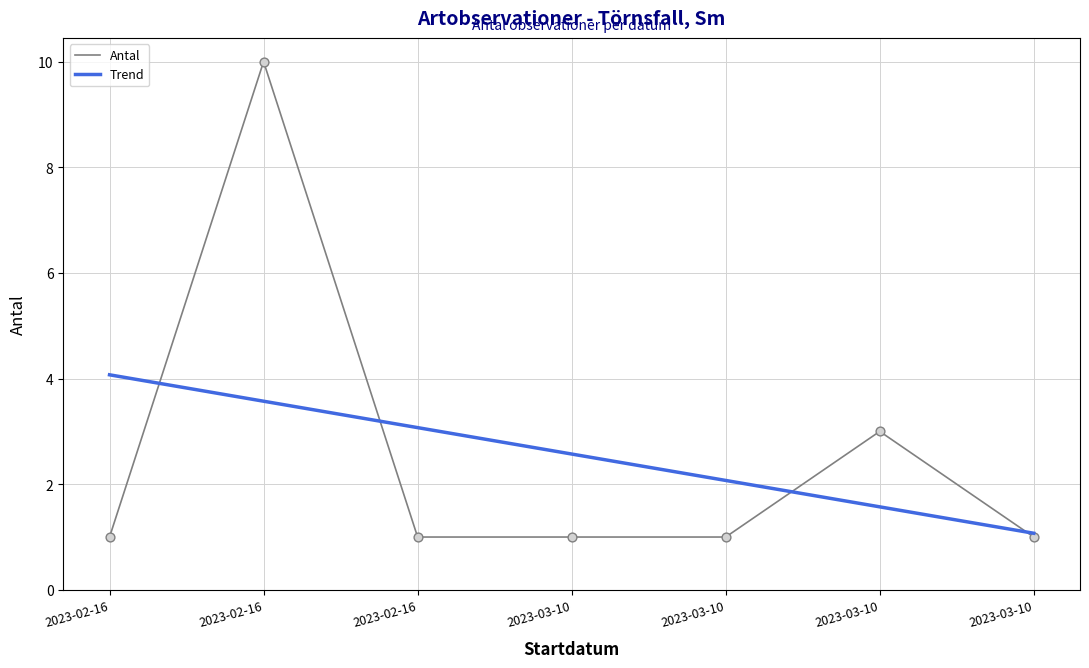

Which series has the largest total across all categories?

Antal